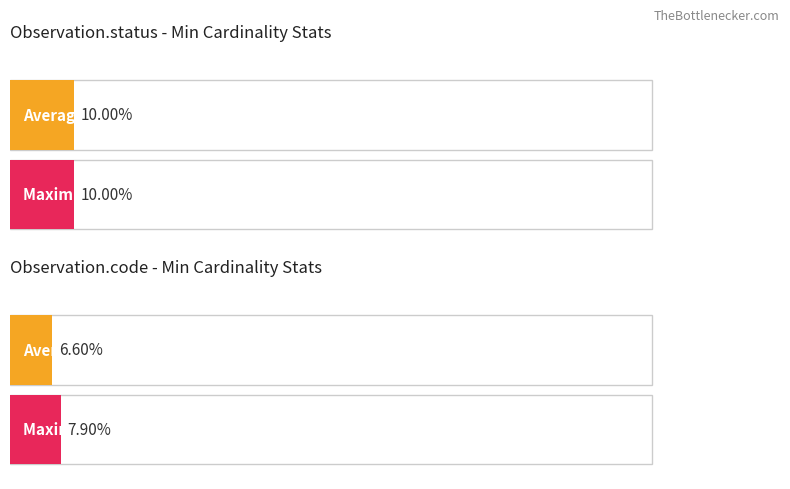

The value of Min at Observation.implicitRules is 0. True or false?

False